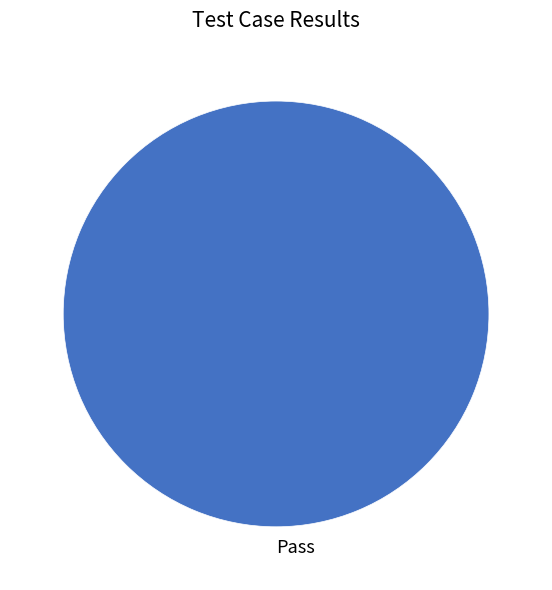

Rank the categories by value from highest to lowest.

Pass